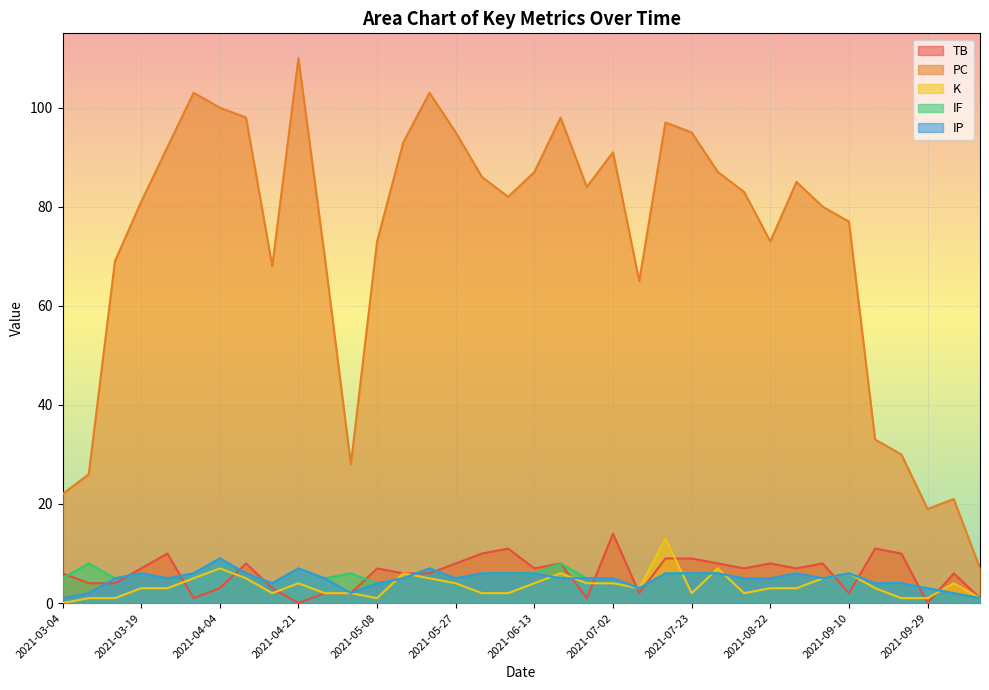

Does the chart display data point markers on the line(s)?

No